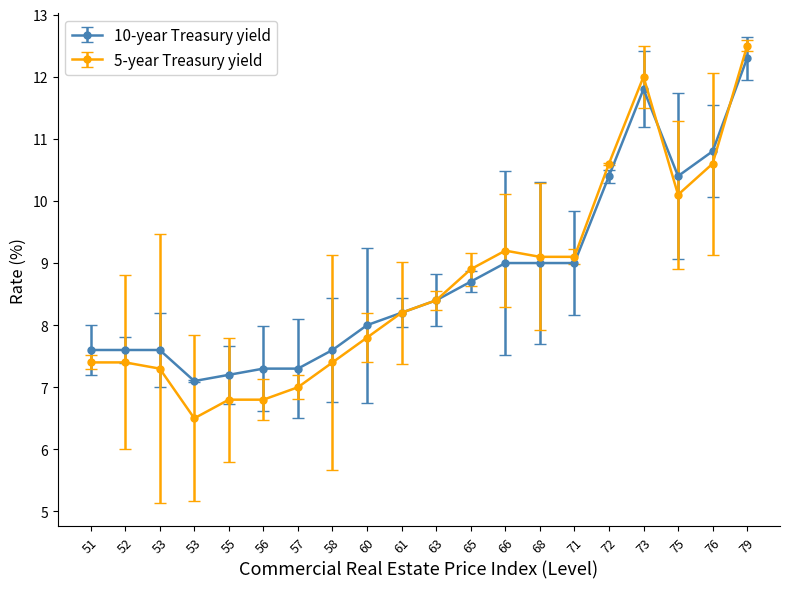

Which series has the largest total across all categories?

10-year Treasury yield